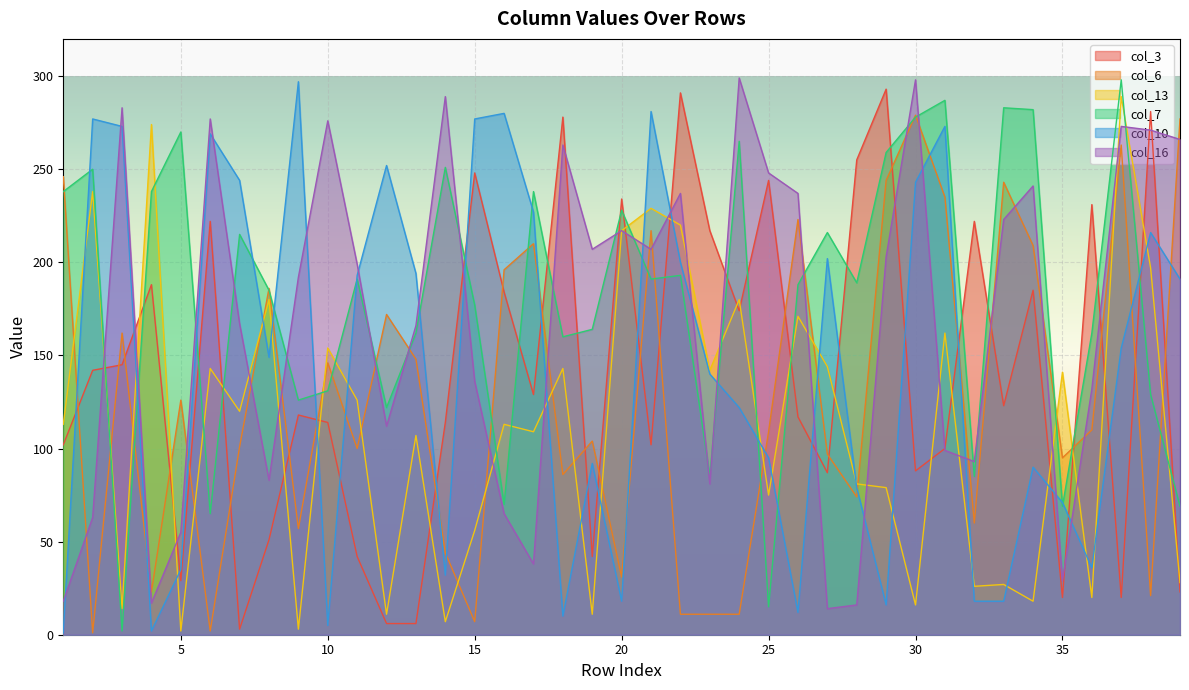

How many times do col_7 and col_3 cross each other?

22